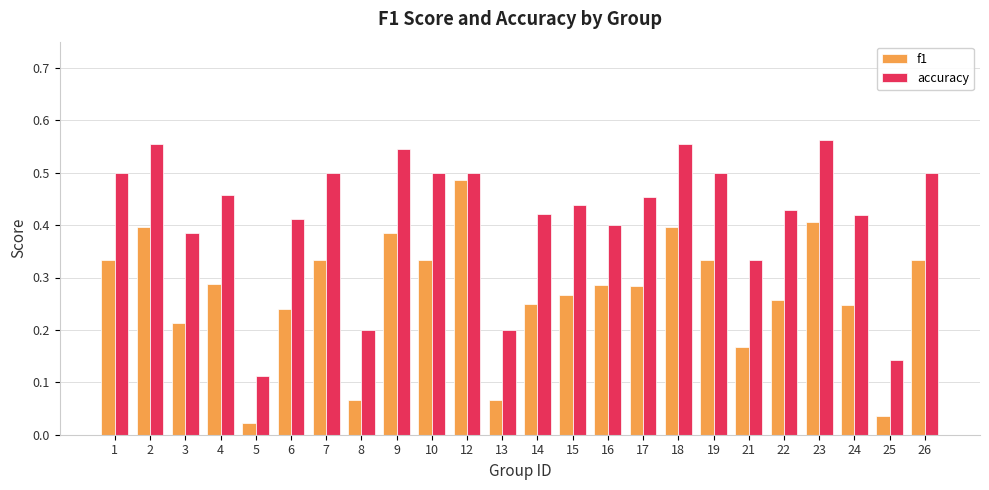

What is the sum of all f1 values?

6.4